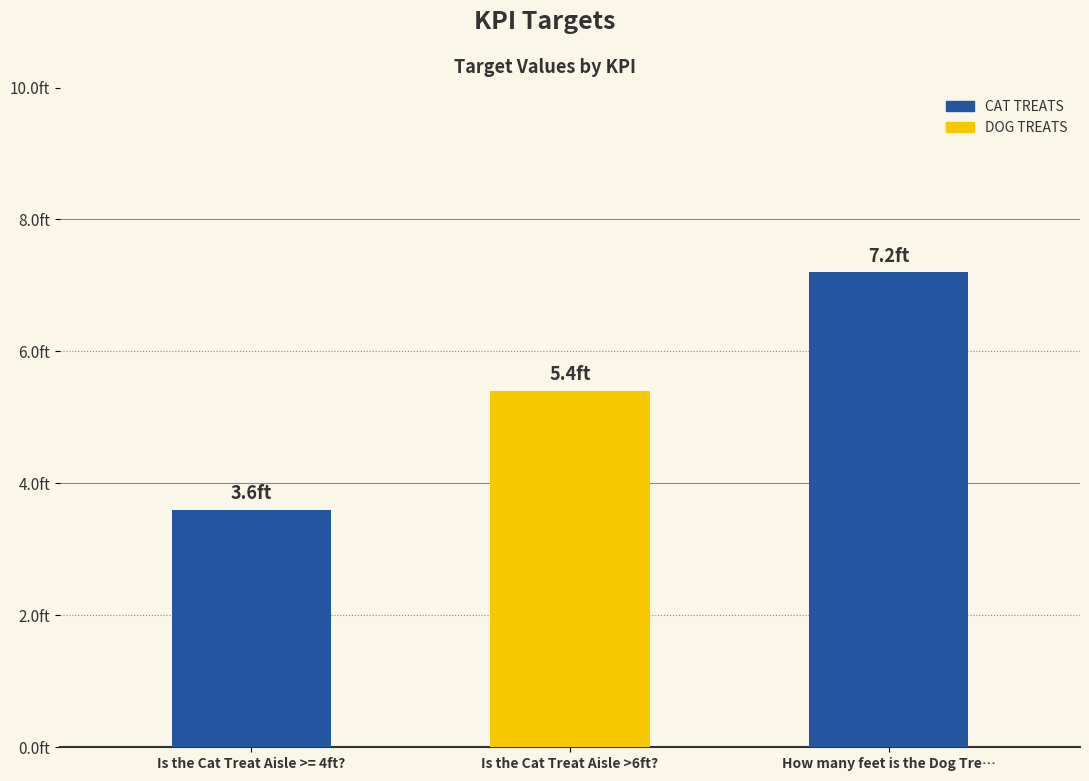

Is it true that the value at Is the Cat Treat Aisle >6ft? is 7.3?

False